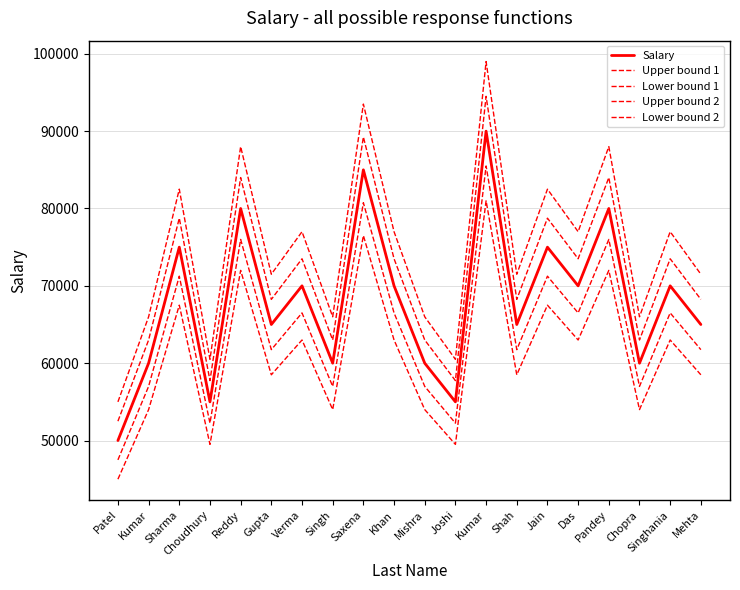

How many lines are shown in the chart?

5